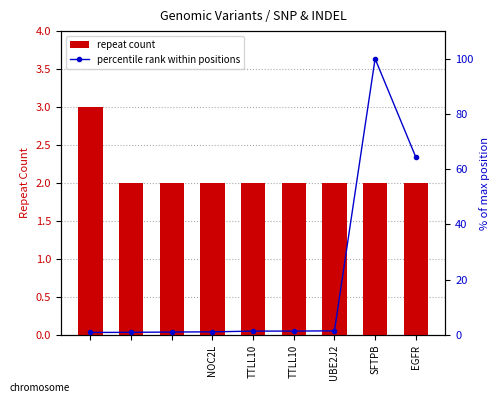

What is the value of the percentile rank within positions bar at the 6th from the left?

1.4